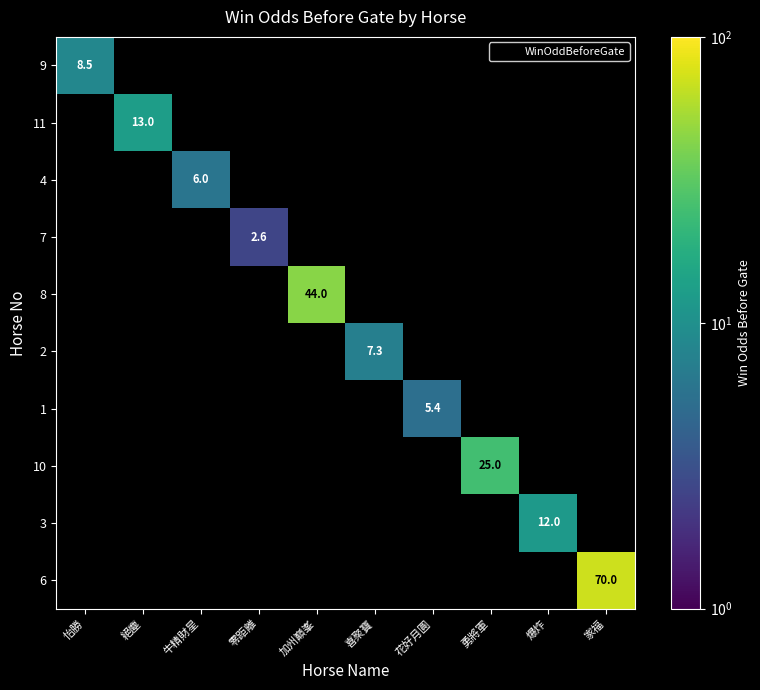

At 怡勝, list the series in order from largest to smallest.

9, 11, 4, 7, 8, 2, 1, 10, 3, 6